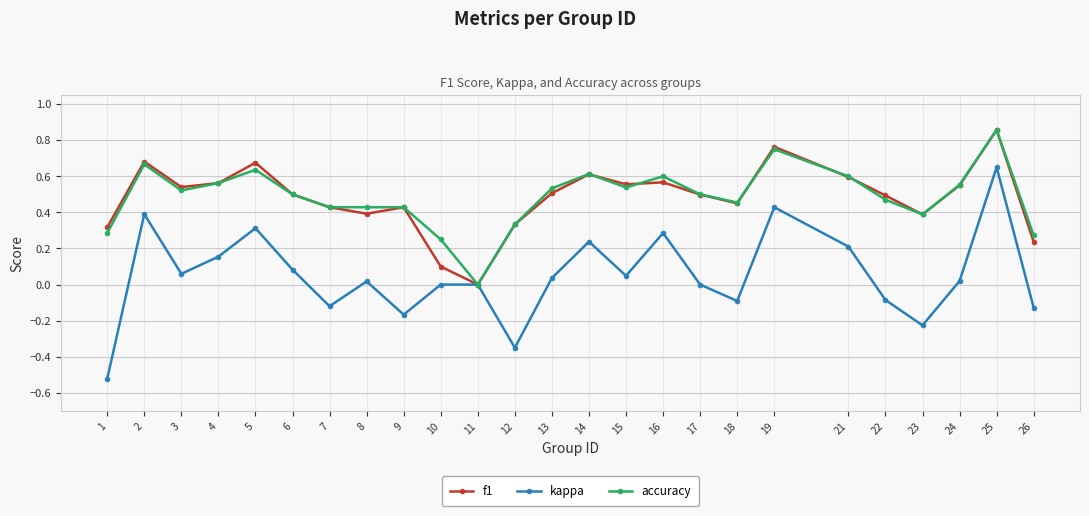

The kappa series shows 0.1 at 3. True or false?

True